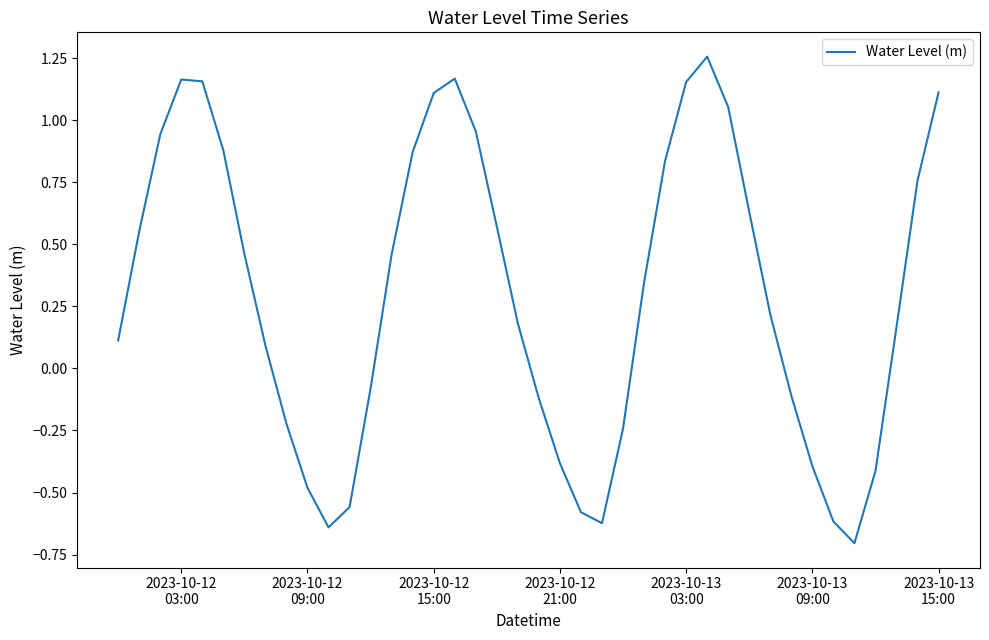

How many values are above zero?

25